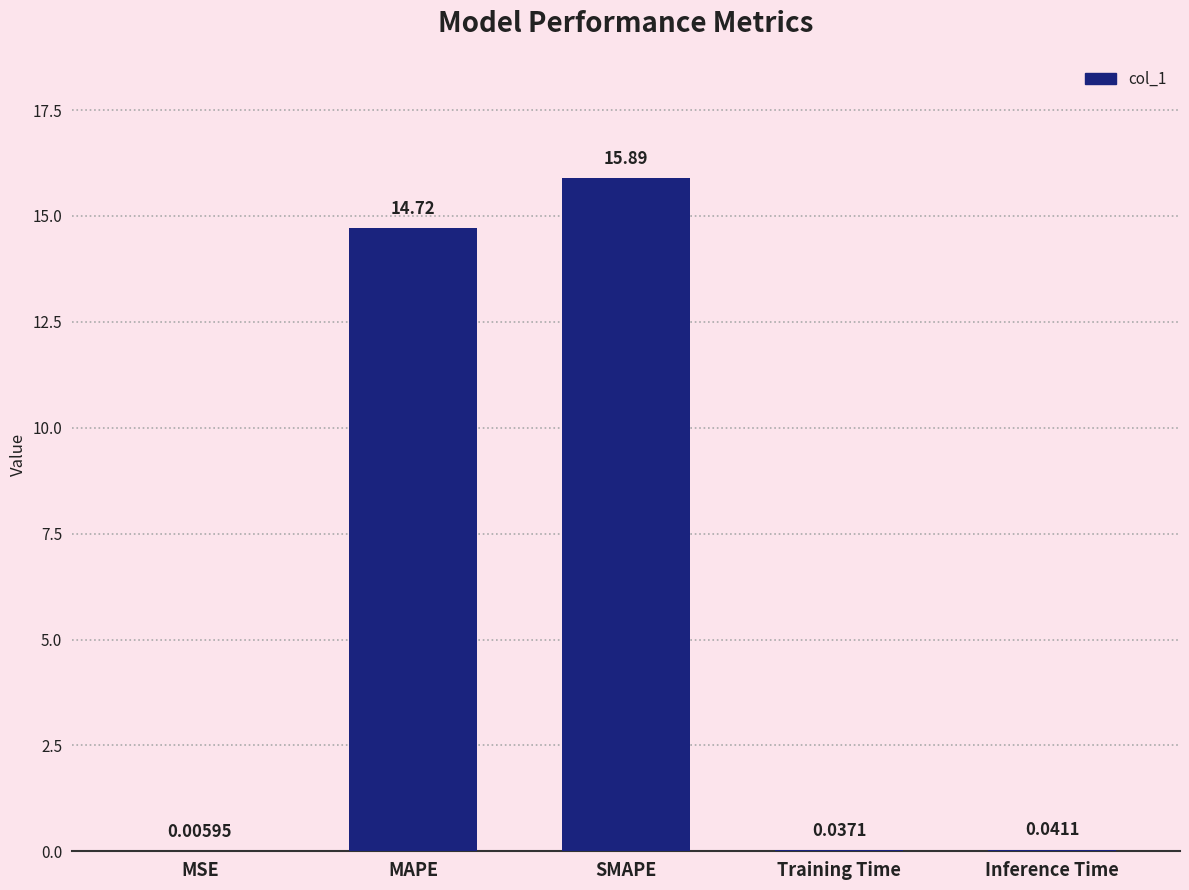

What is the sum of all values?

30.7